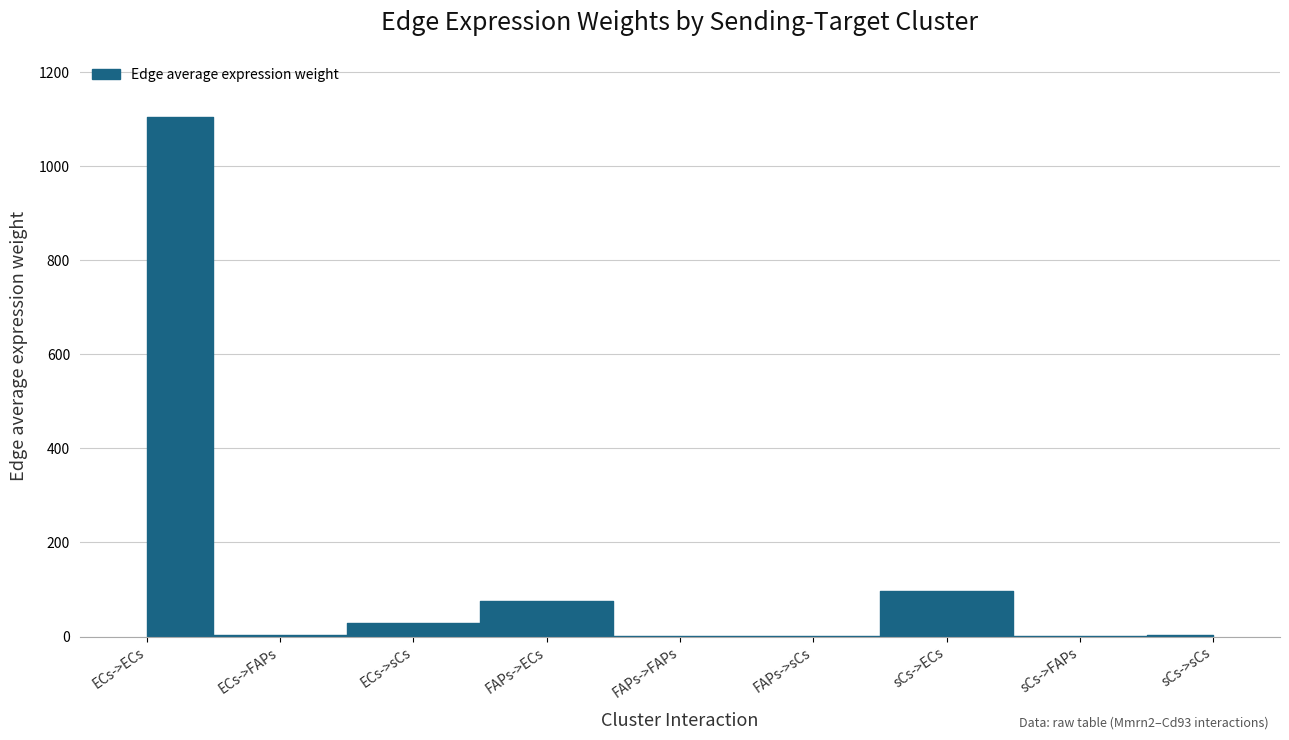

At which label does Edge average expression weight reach its peak?

ECs->ECs